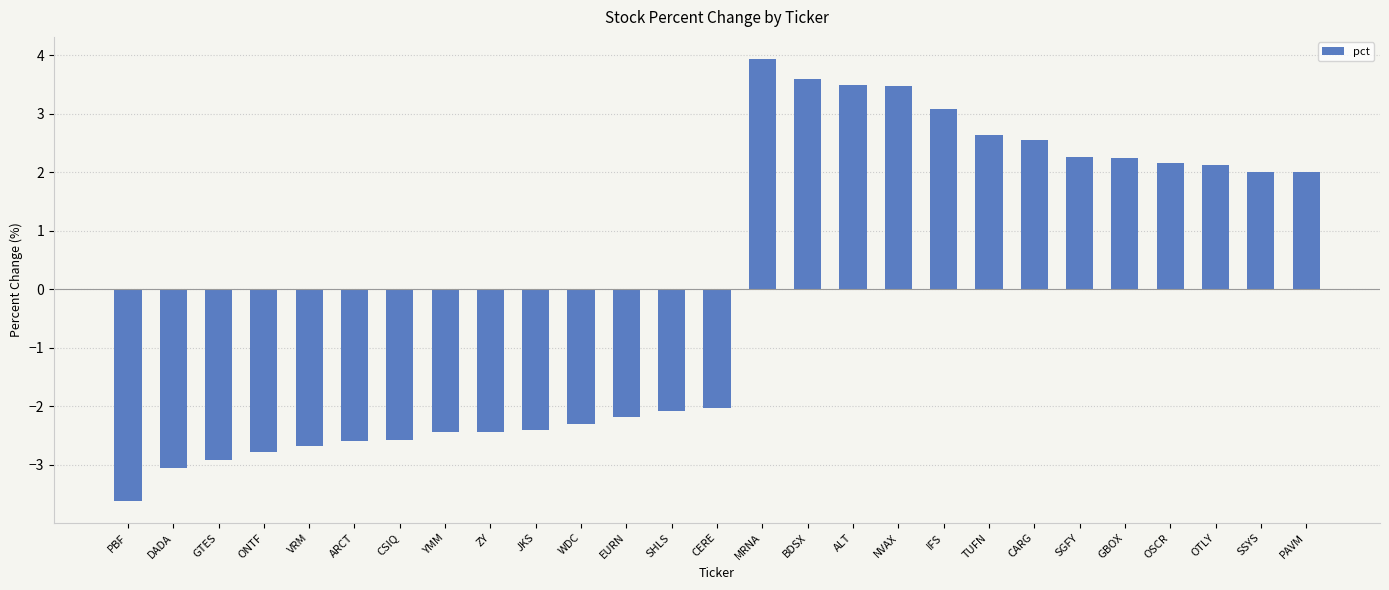

Which has a higher value, PAVM or TUFN?

TUFN